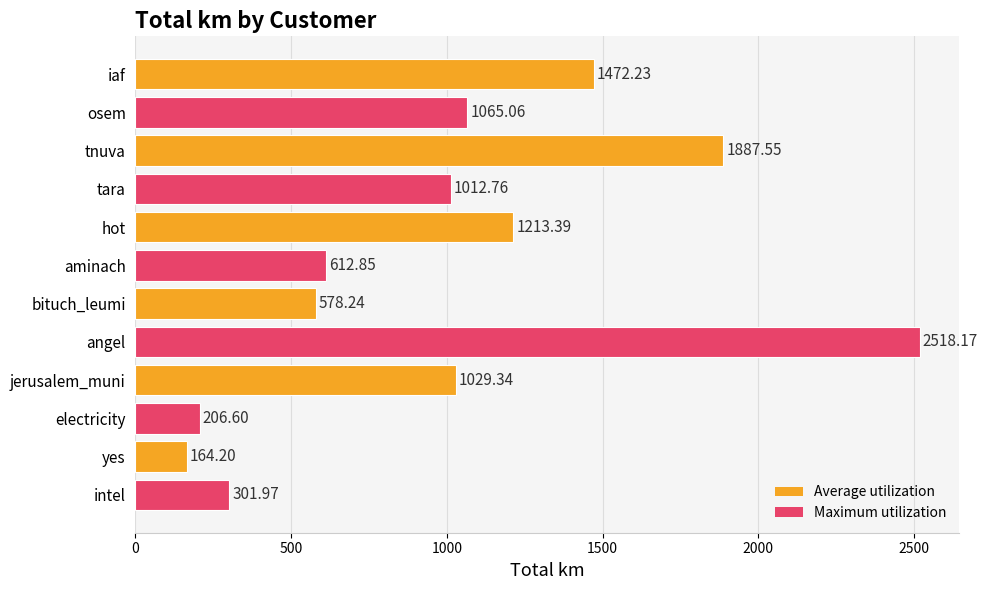

Between tnuva and iaf, which is larger?

tnuva